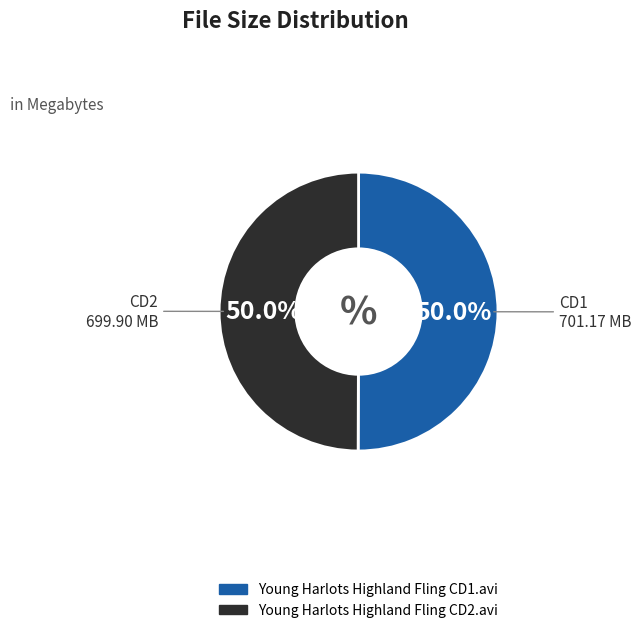

To the nearest percent, what is the average slice percentage?

50%